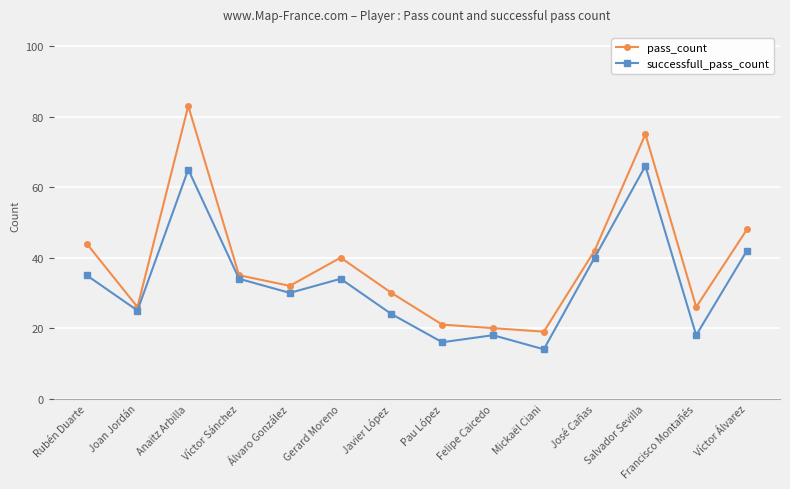

Is it true that pass_count equals 64 at José Cañas?

False